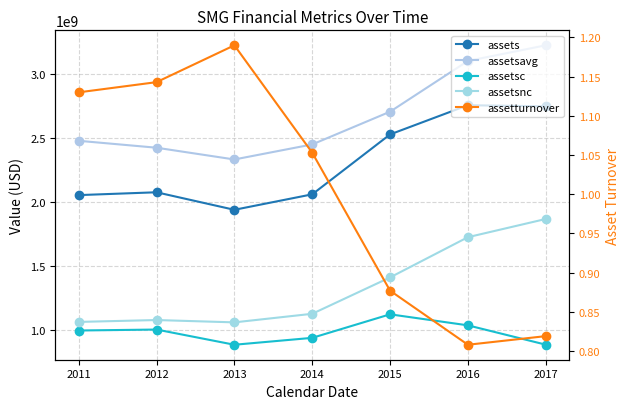

Does the chart display data point markers on the line(s)?

Yes